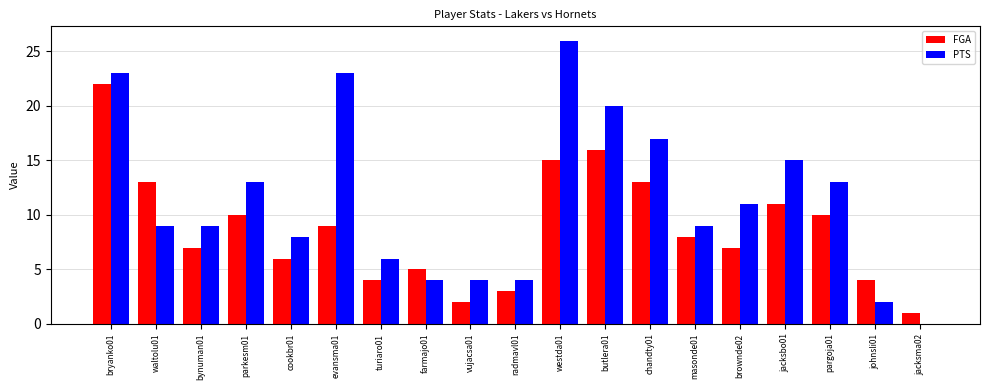

What is the average value of the FGA series?

9